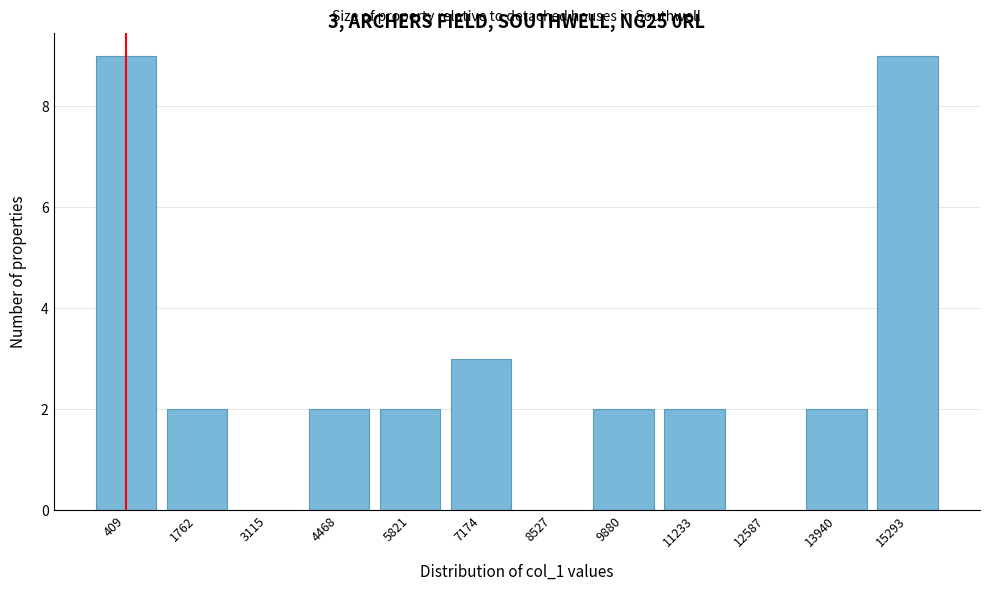

Reading right to left, what are all the values shown in this chart?

15293=9	13940=2	12587=0	11233=2	9880=2	8527=0	7174=3	5821=2	4468=2	3115=0	1762=2	409=9